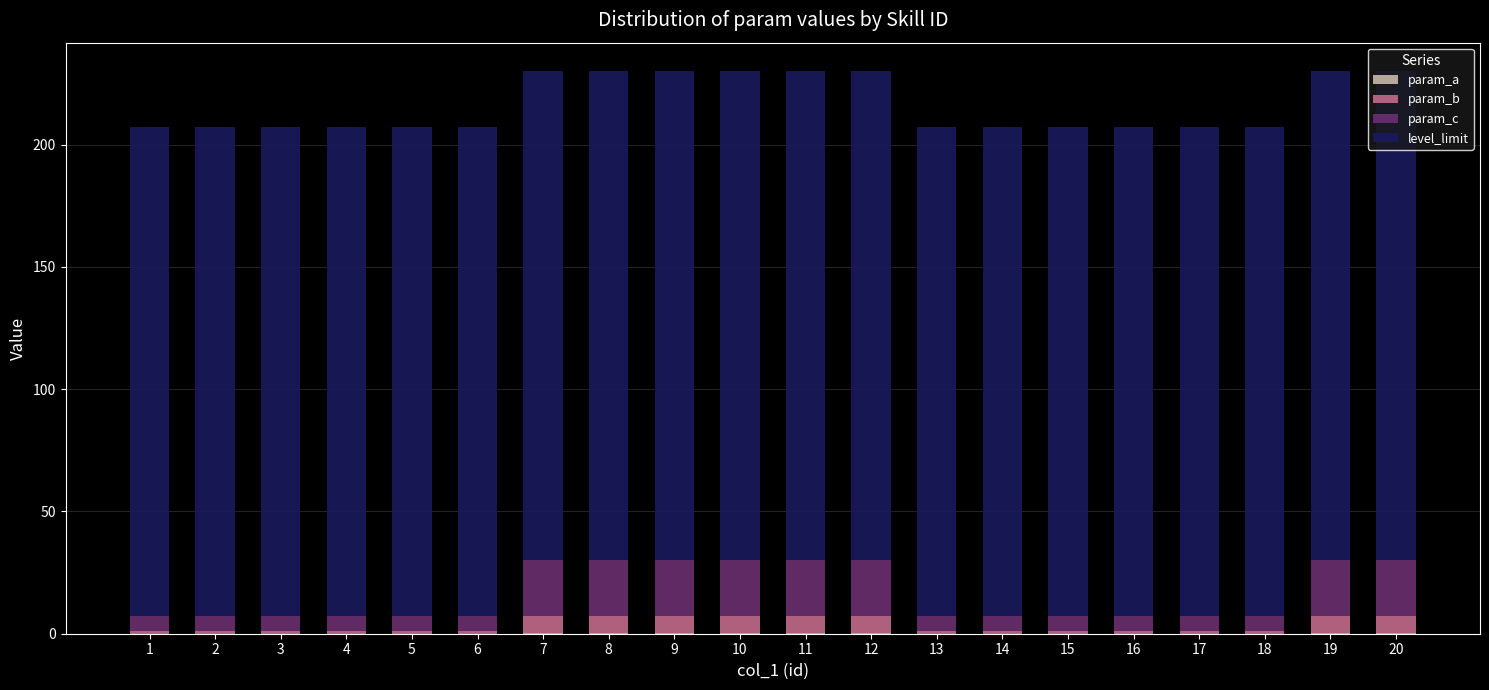

Which series has the widest spread of values?

param_c